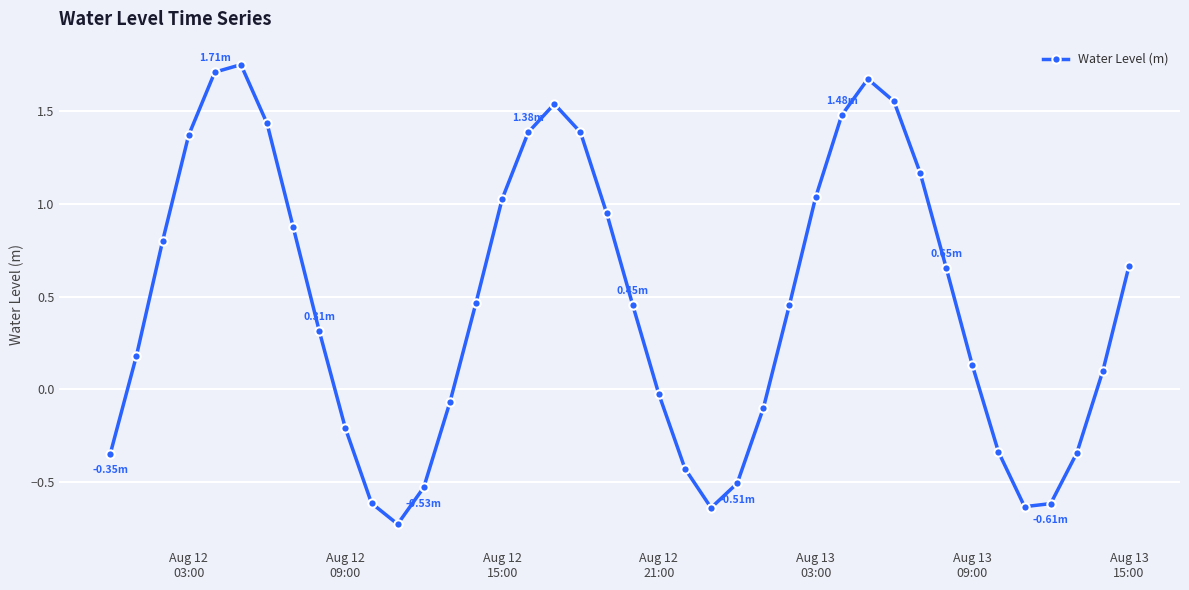

How many points are higher than both their immediate neighbors (excluding endpoints)?

3